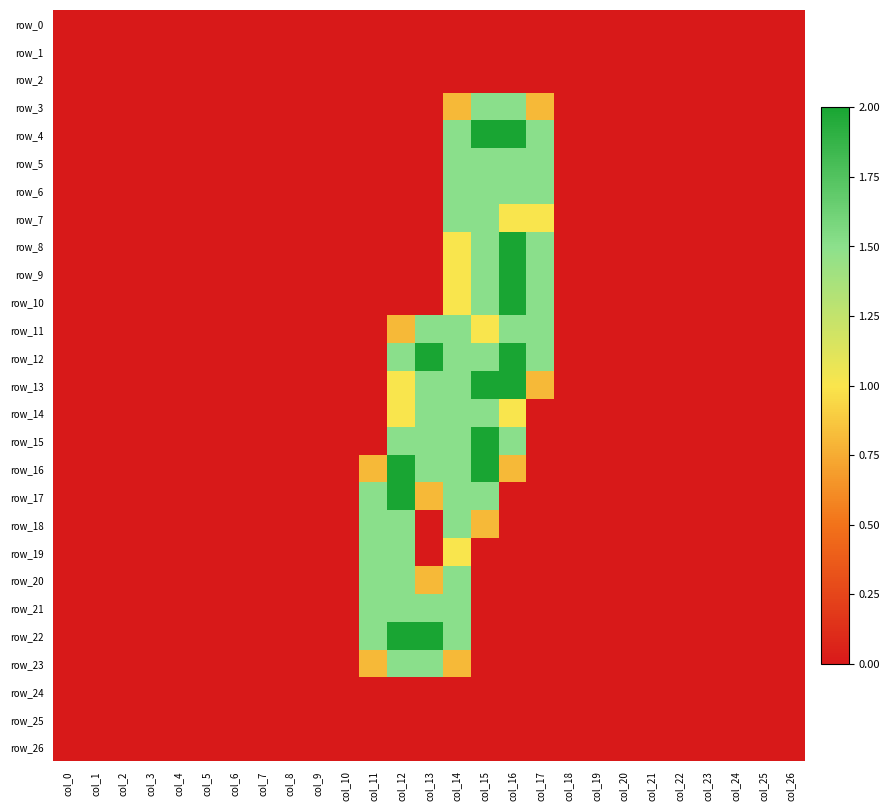

At col_1, list the series in order from smallest to largest.

row_0, row_1, row_2, row_3, row_4, row_5, row_6, row_7, row_8, row_9, row_10, row_11, row_12, row_13, row_14, row_15, row_16, row_17, row_18, row_19, row_20, row_21, row_22, row_23, row_24, row_25, row_26